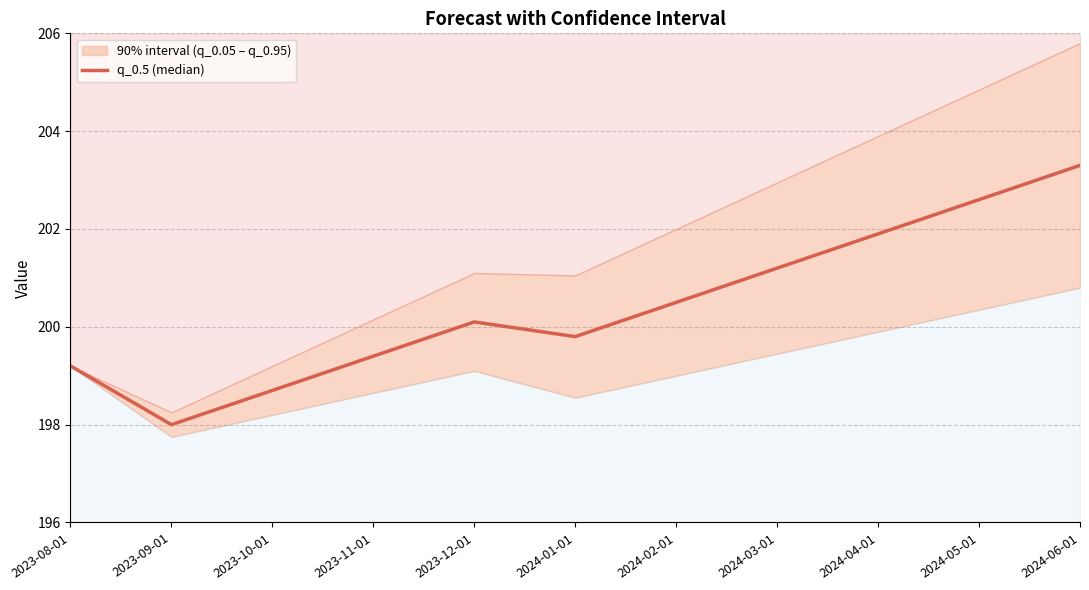

What is the maximum value shown in the chart?

203.3